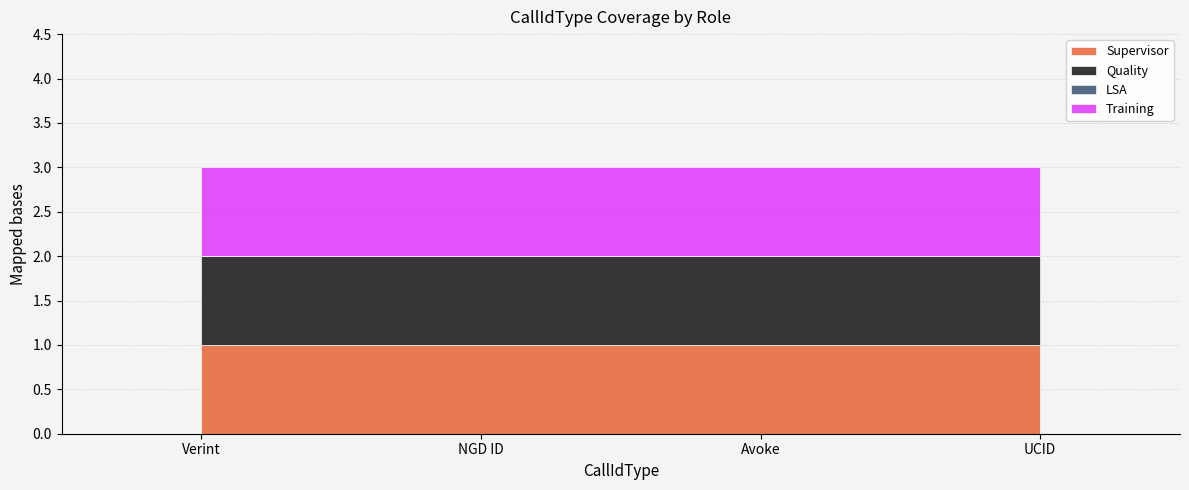

What is the sum of the Quality values at Verint and NGD ID?

2